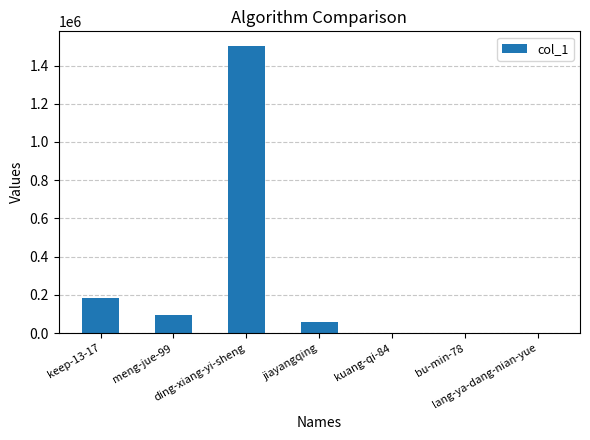

What is the greatest value displayed?

1503557